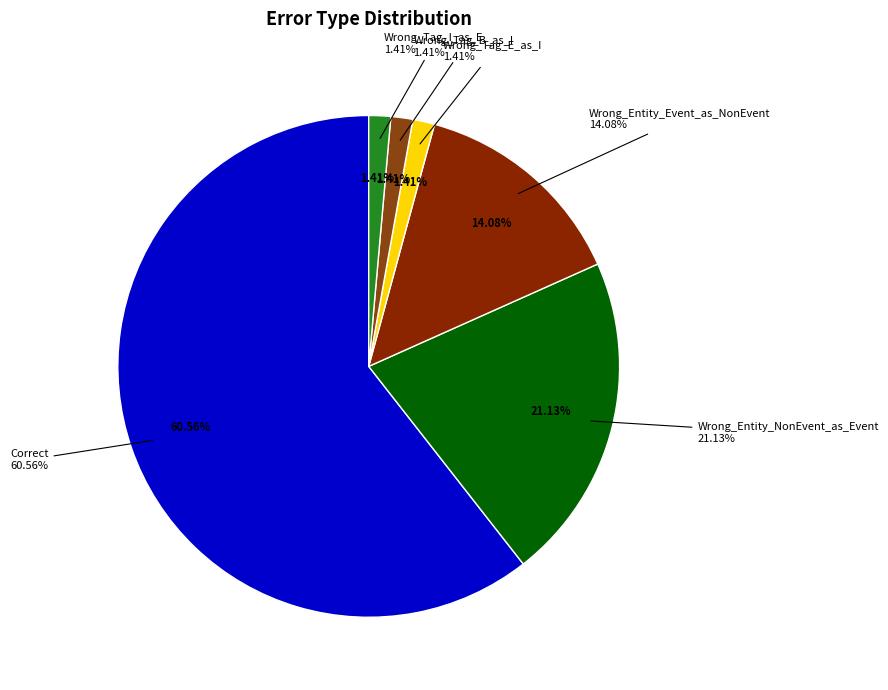

Do Wrong_Tag_B_as_I and Wrong_Tag_I_as_E together represent more than half of the pie?

No